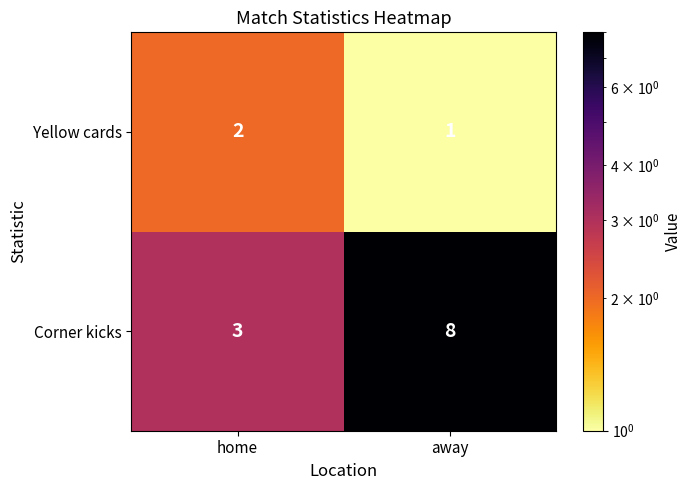

True or false: Corner kicks has a value of 8 at away.

True